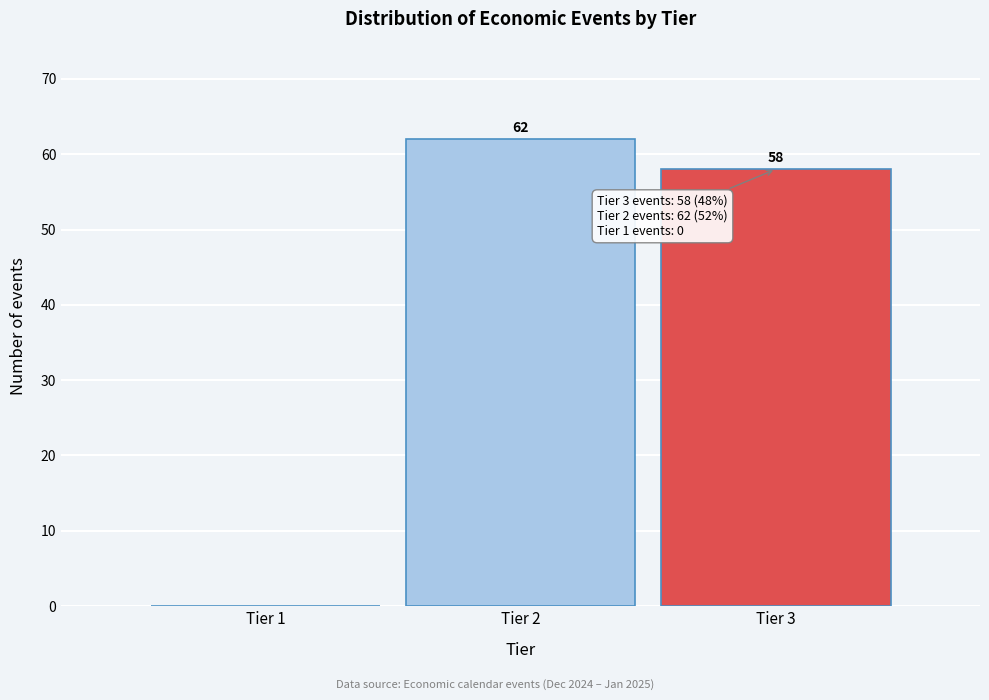

Reading left to right, extract all data points from this chart.

Tier 1=0	Tier 2=62	Tier 3=58